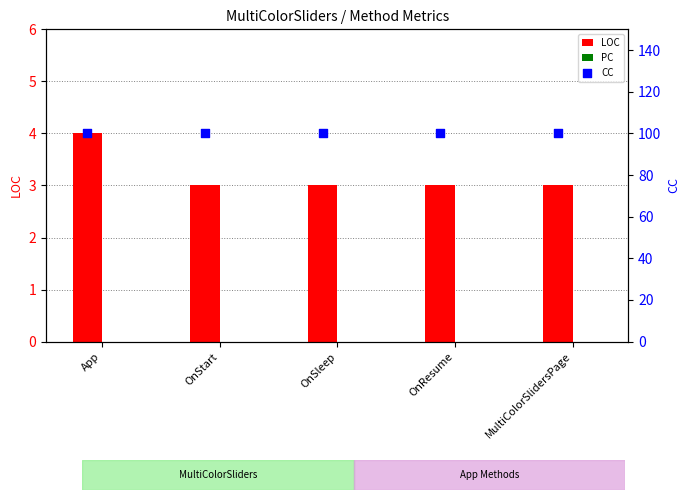

Which series reaches the maximum Y coordinate?

CC